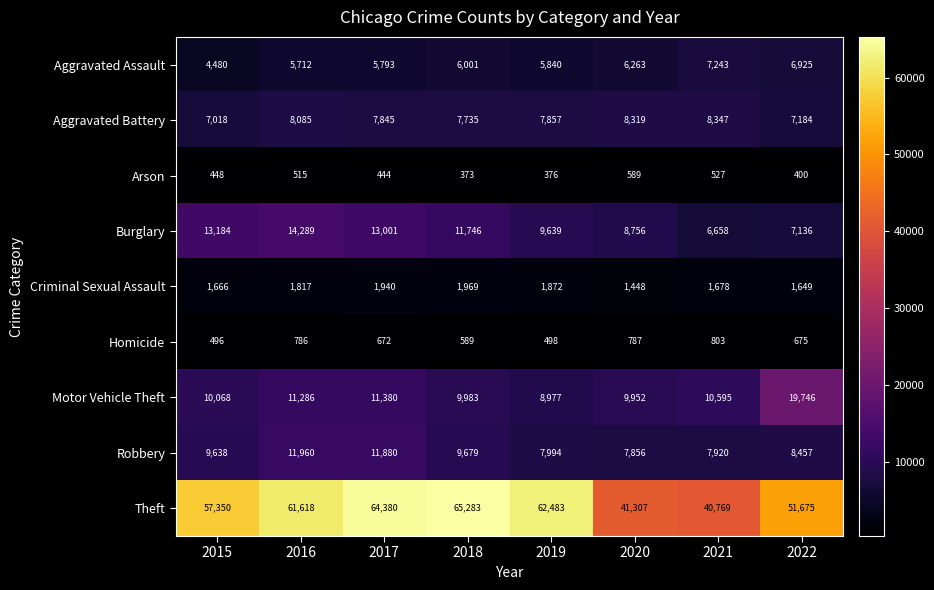

List the series in order of their peak value, lowest first.

Arson, Homicide, Criminal Sexual Assault, Aggravated Assault, Aggravated Battery, Robbery, Burglary, Motor Vehicle Theft, Theft